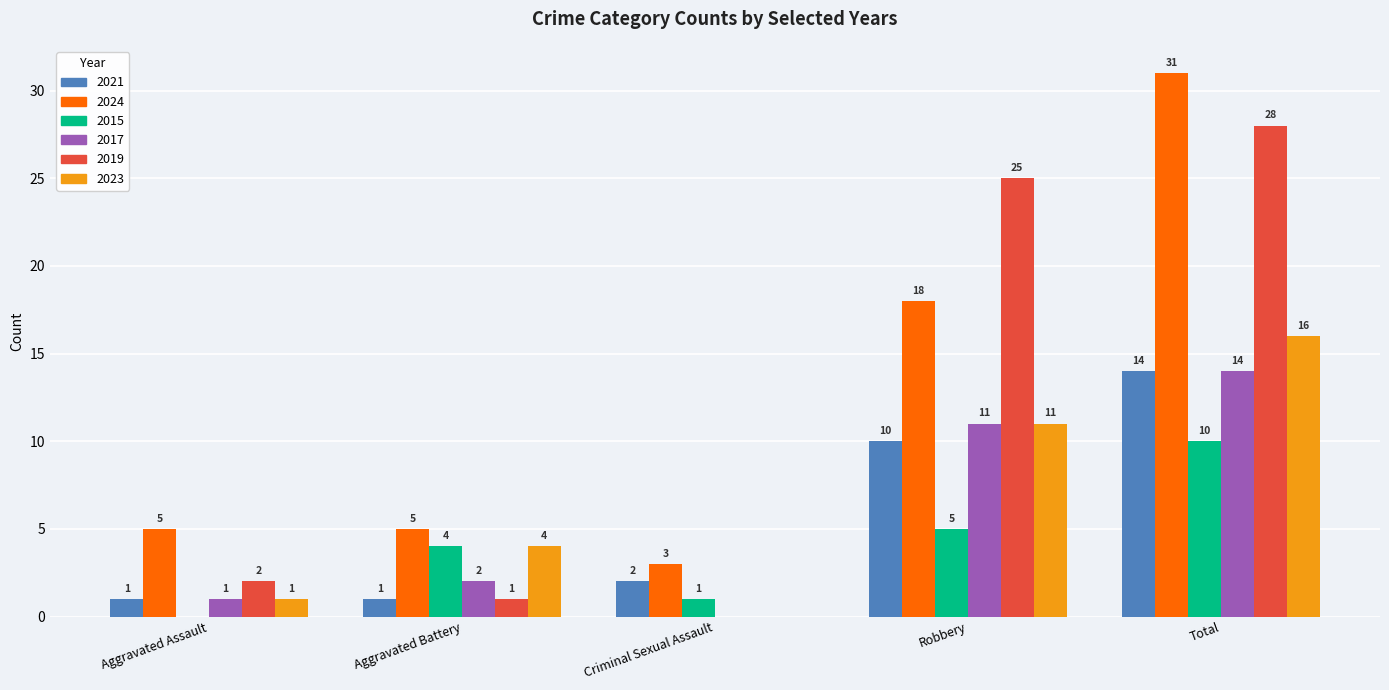

At which label does 2017 reach its peak?

Total